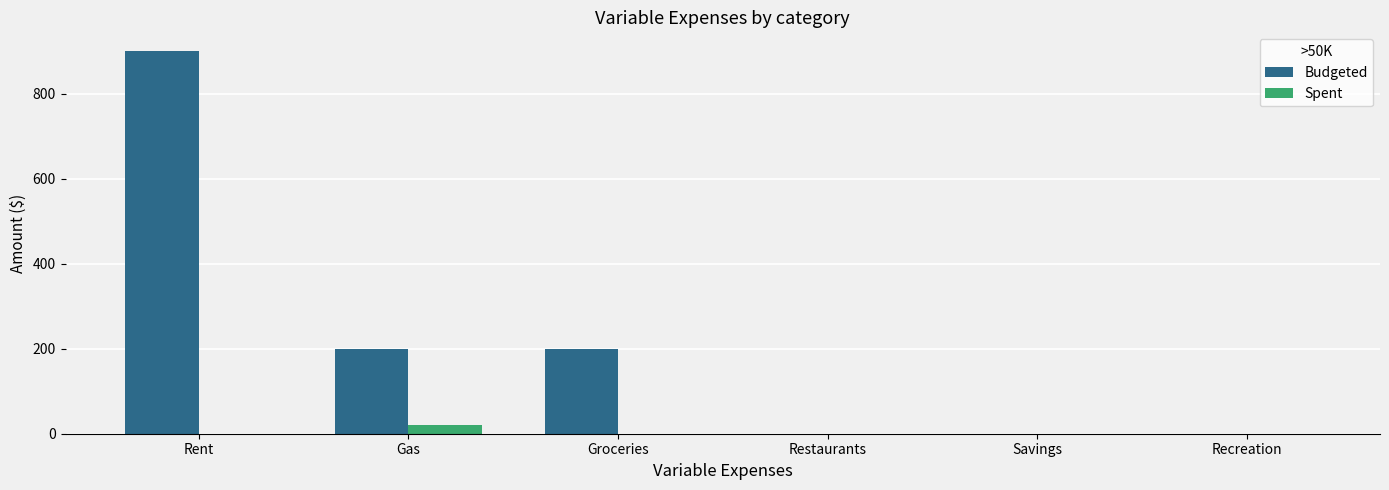

Which series has the largest range (max minus min)?

Budgeted